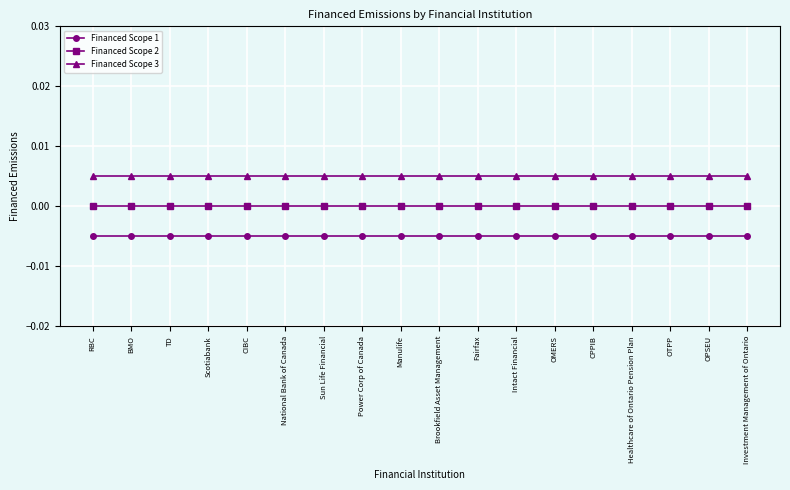

What are all the series names shown in the legend?

Financed Scope 1, Financed Scope 2, Financed Scope 3